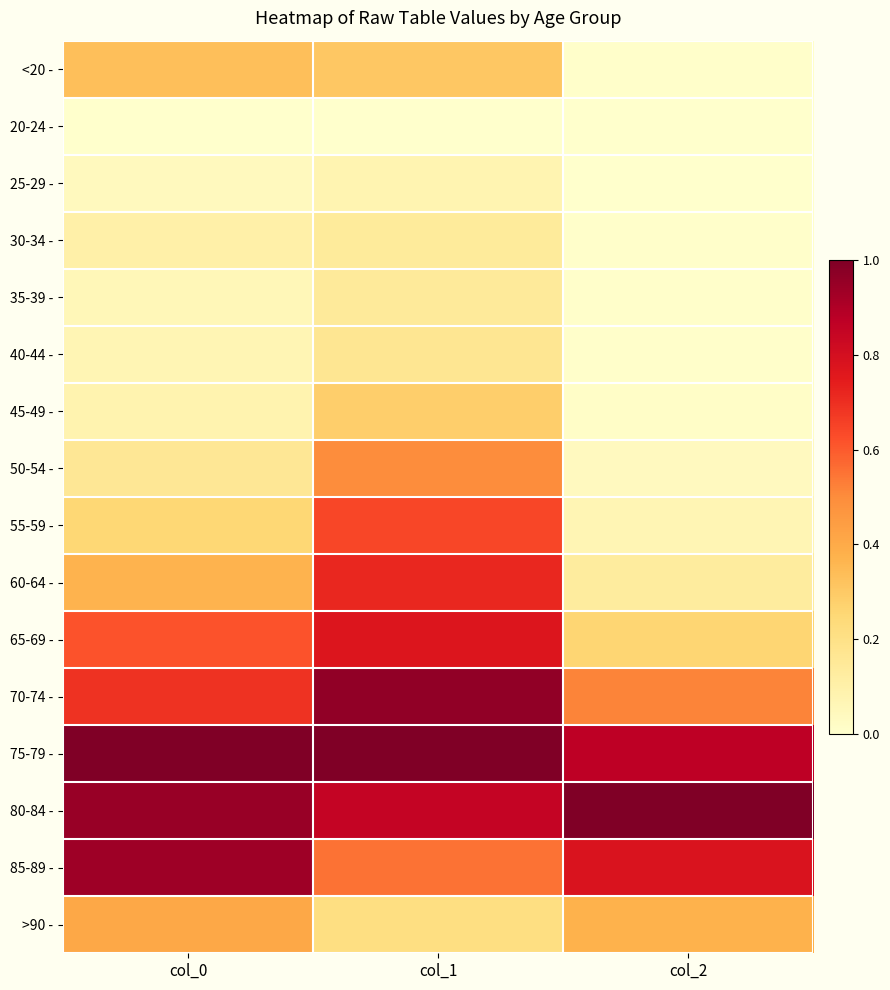

Reading right to left, list all the values displayed in this chart.

<20 -: col_2=0.0	col_1=0.3	col_0=0.3
20-24 -: col_2=0.0	col_1=0.0	col_0=0.0
25-29 -: col_2=0.0	col_1=0.1	col_0=0.0
30-34 -: col_2=0.0	col_1=0.1	col_0=0.1
35-39 -: col_2=0.0	col_1=0.1	col_0=0.1
40-44 -: col_2=0.0	col_1=0.2	col_0=0.1
45-49 -: col_2=0.0	col_1=0.3	col_0=0.1
50-54 -: col_2=0.0	col_1=0.5	col_0=0.2
55-59 -: col_2=0.1	col_1=0.6	col_0=0.3
60-64 -: col_2=0.1	col_1=0.7	col_0=0.4
65-69 -: col_2=0.3	col_1=0.8	col_0=0.6
70-74 -: col_2=0.5	col_1=1.0	col_0=0.7
75-79 -: col_2=0.9	col_1=1.0	col_0=1.0
80-84 -: col_2=1.0	col_1=0.9	col_0=0.9
85-89 -: col_2=0.8	col_1=0.6	col_0=0.9
>90 -: col_2=0.4	col_1=0.2	col_0=0.4